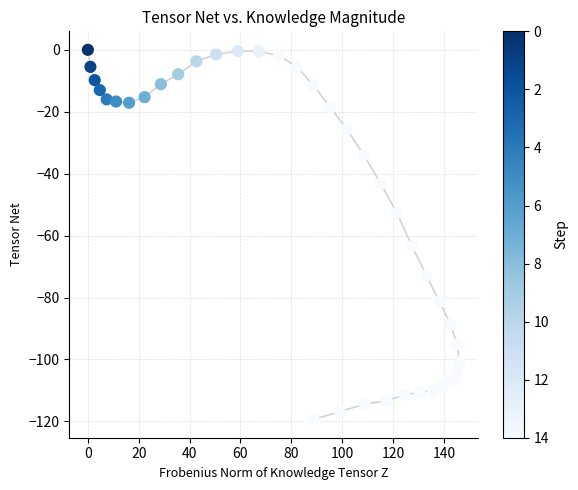

What Y value in the scatter plot is closest to -59?

-63.4